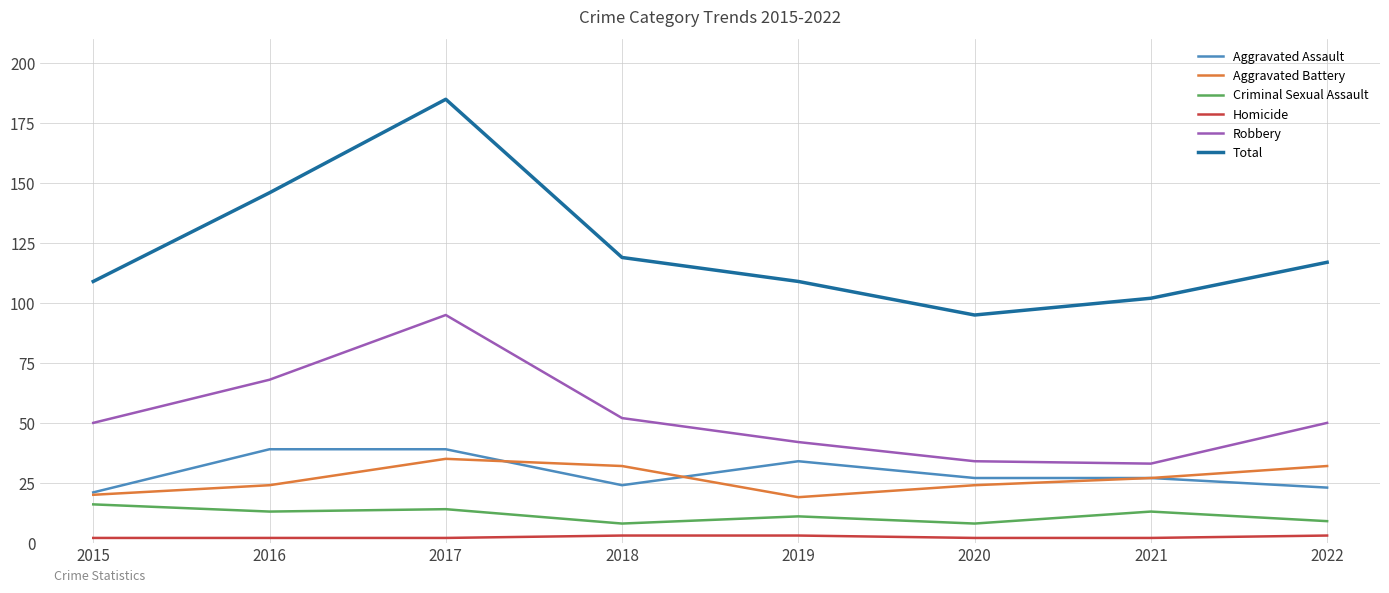

What are all the series names shown in the legend?

Aggravated Assault, Aggravated Battery, Criminal Sexual Assault, Homicide, Robbery, Total